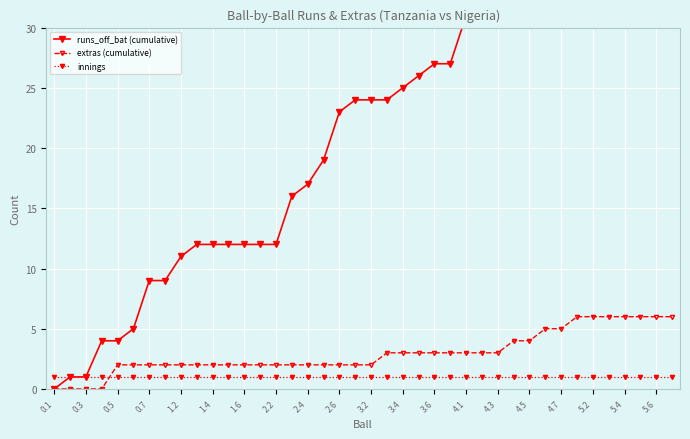

After their last crossing, which series has the higher values: innings or extras (cumulative)?

extras (cumulative)